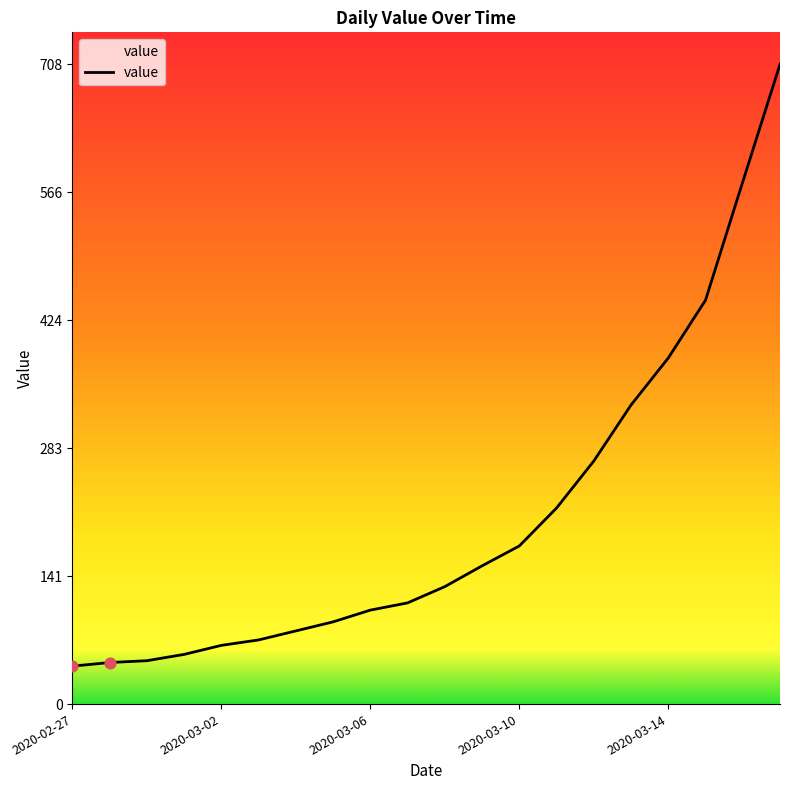

What is the difference between the maximum and minimum values?

666